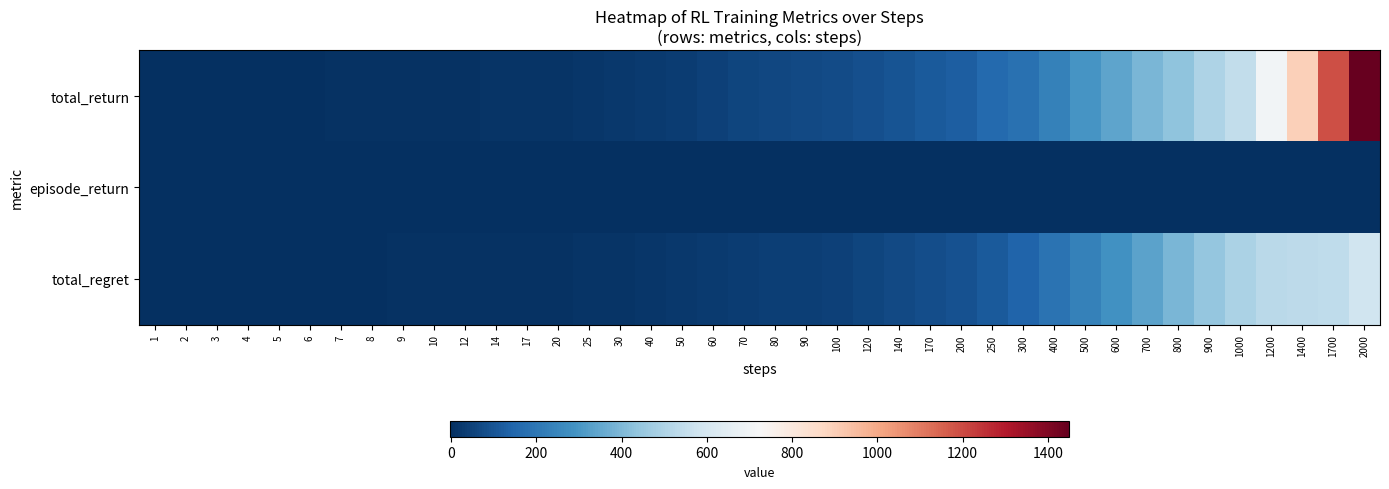

Which series has the largest range (max minus min)?

total_return